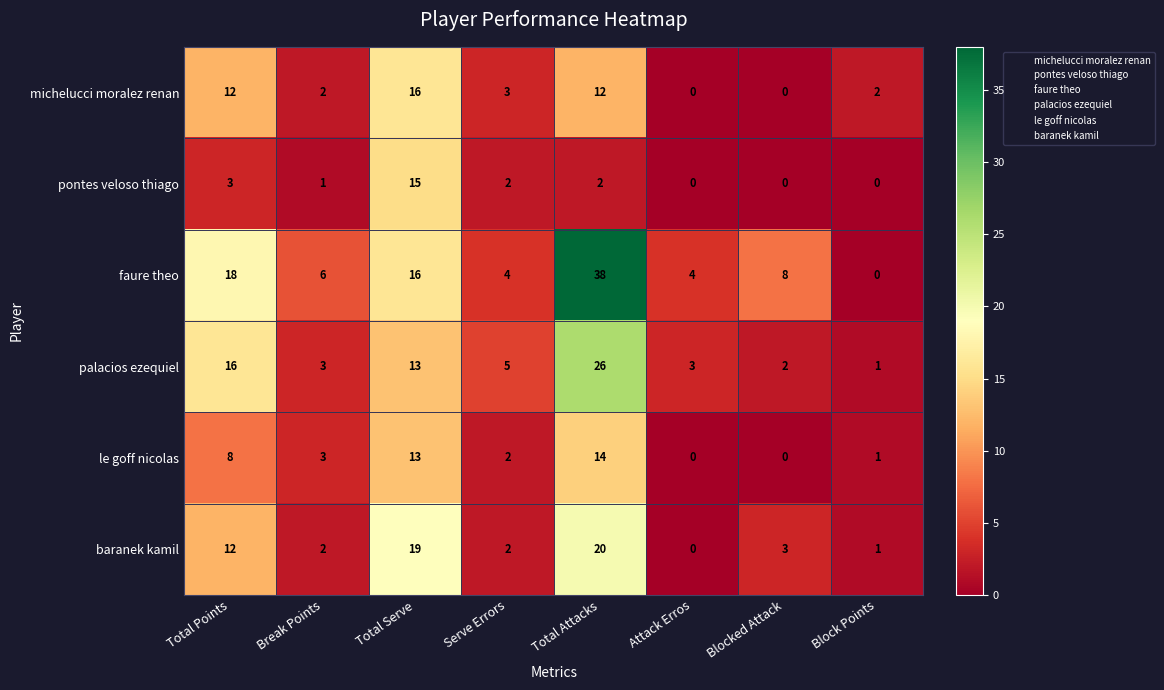

Rank the series by their maximum value, from lowest to highest.

le goff nicolas, pontes veloso thiago, michelucci moralez renan, baranek kamil, palacios ezequiel, faure theo